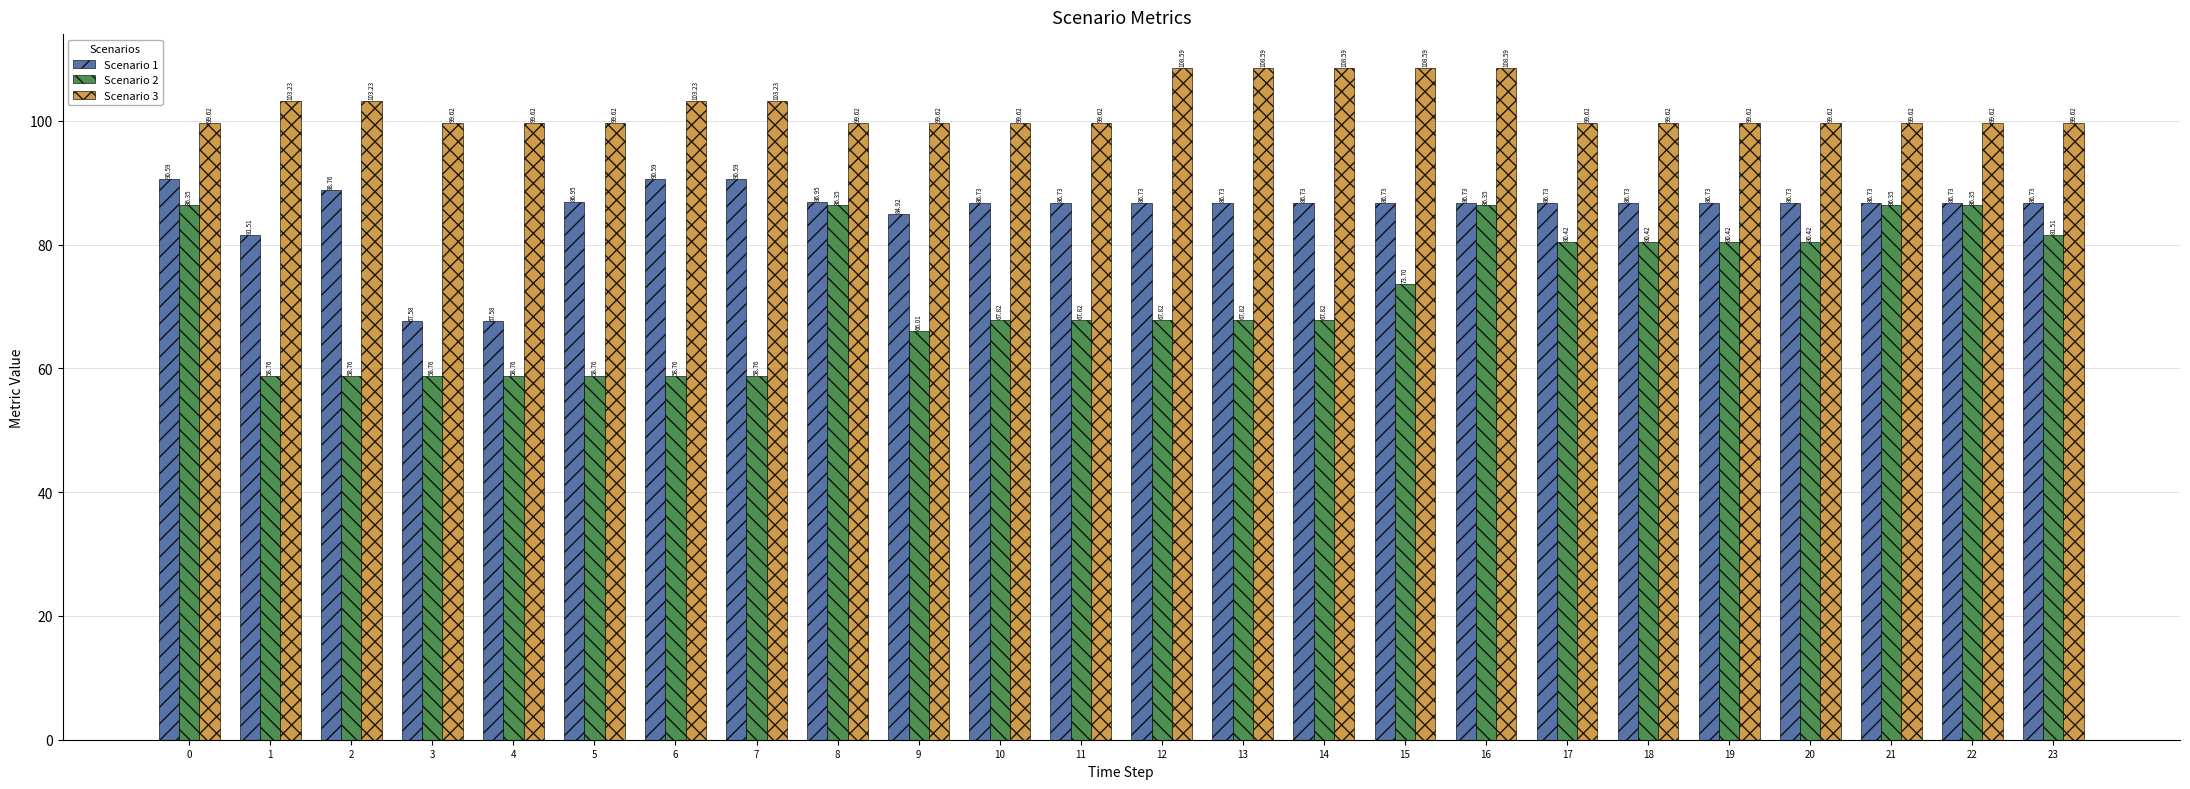

At 10, list the series in order from largest to smallest.

Scenario 3, Scenario 1, Scenario 2